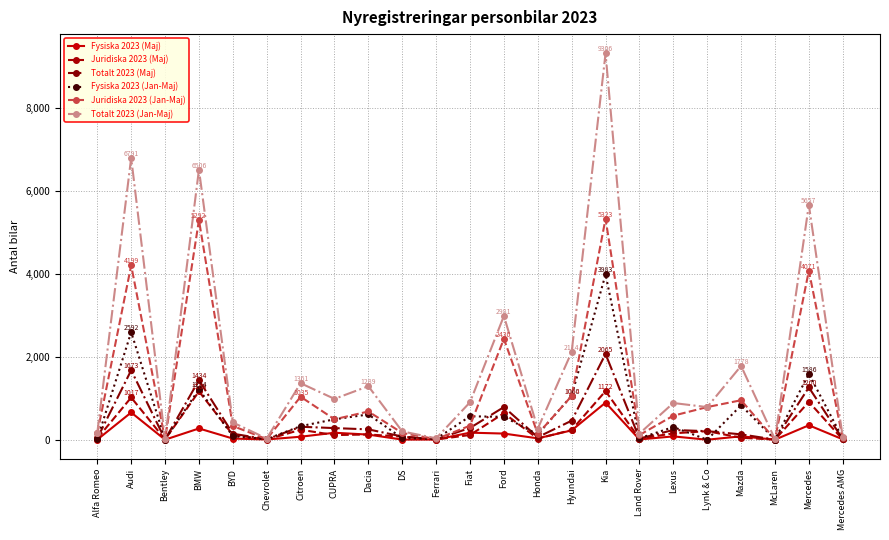

What is the label of the 8th point from the right?

Kia